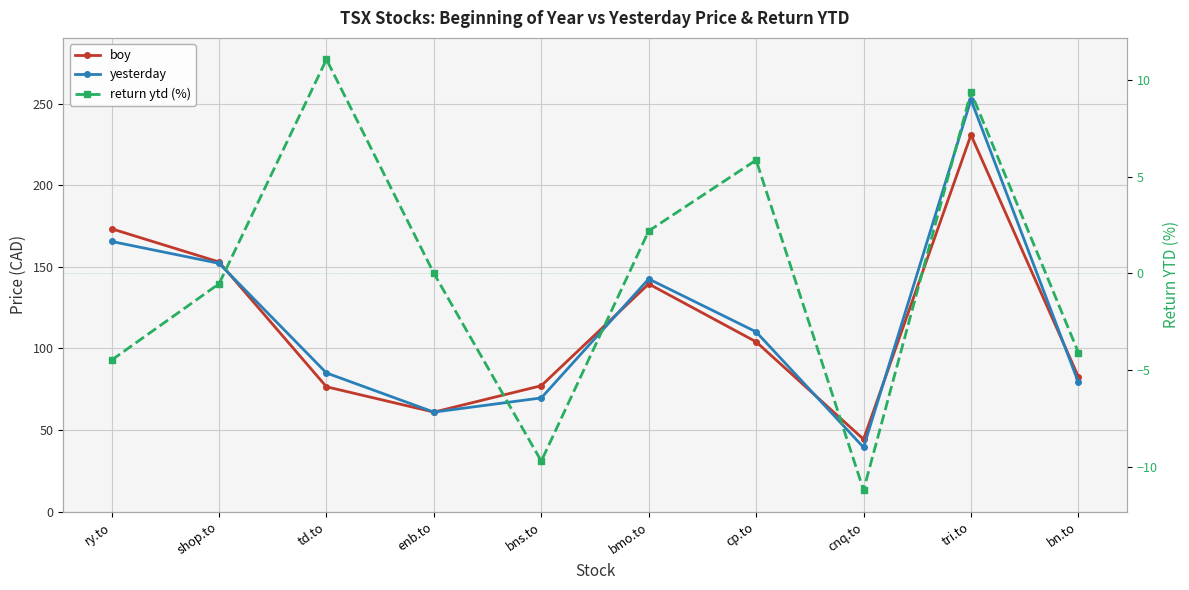

Where is the first local maximum for yesterday?

bmo.to